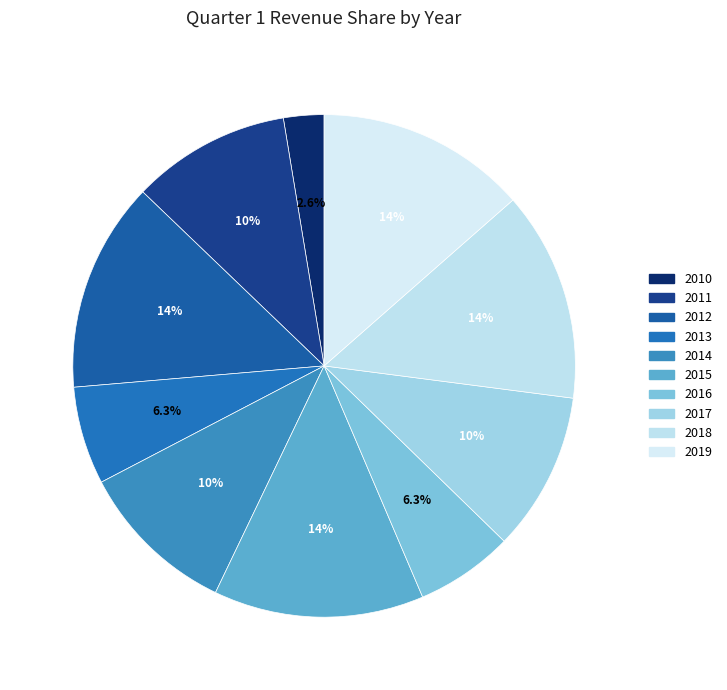

To the nearest percent, what is the average slice percentage?

10%